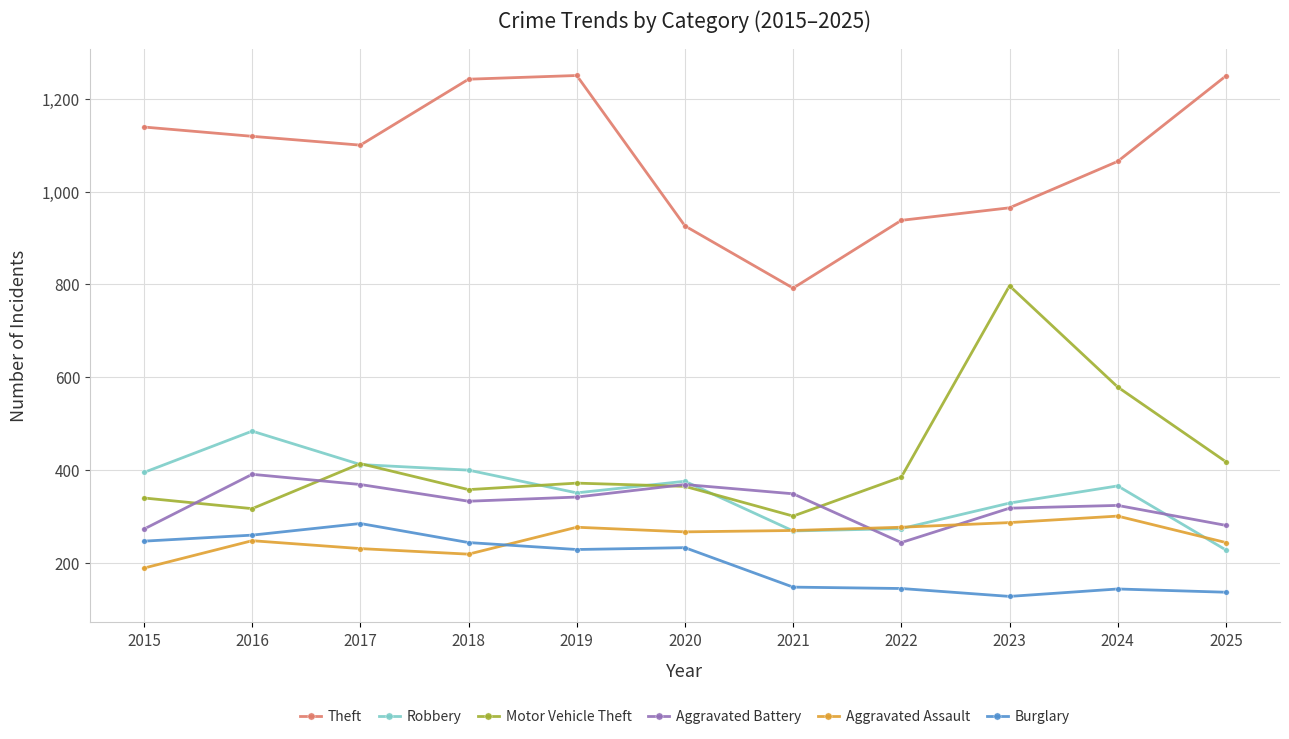

Between 2017 and 2021, which series saw the biggest shift?

Theft